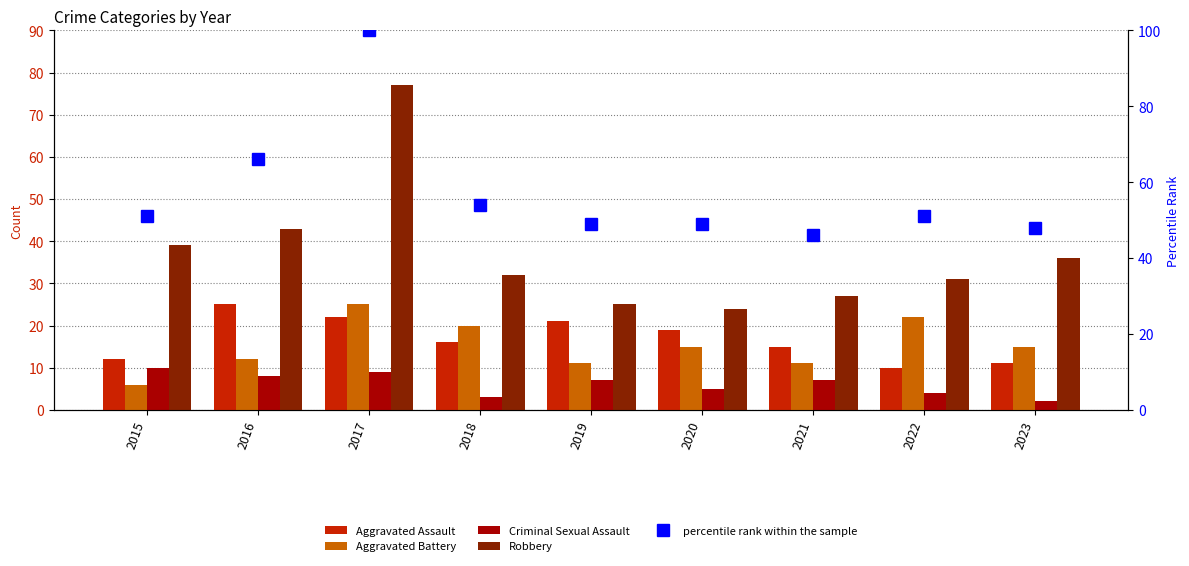

How many data points in percentile rank within the sample are above 51?

3